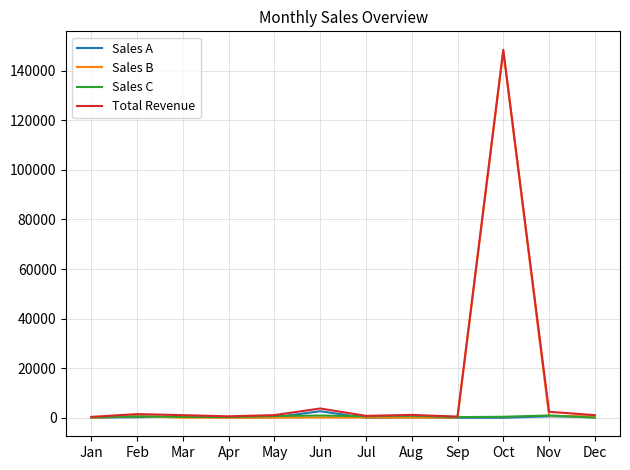

At which category is the sum across all series the highest?

Oct